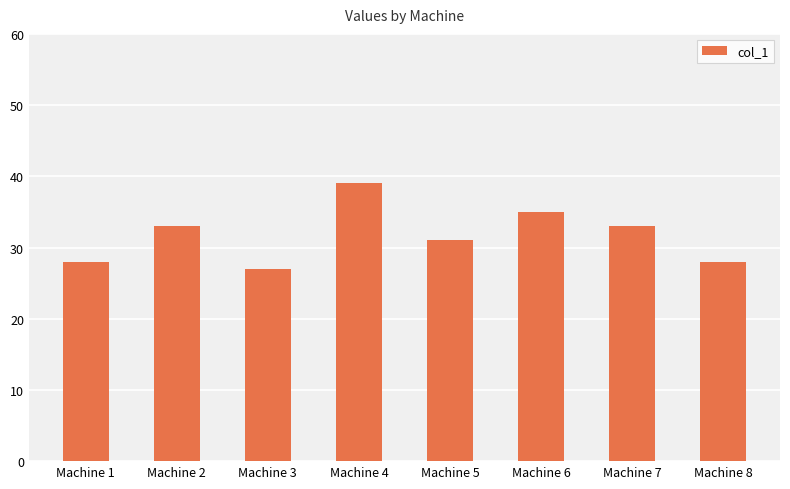

Read the value at Machine 6.

35